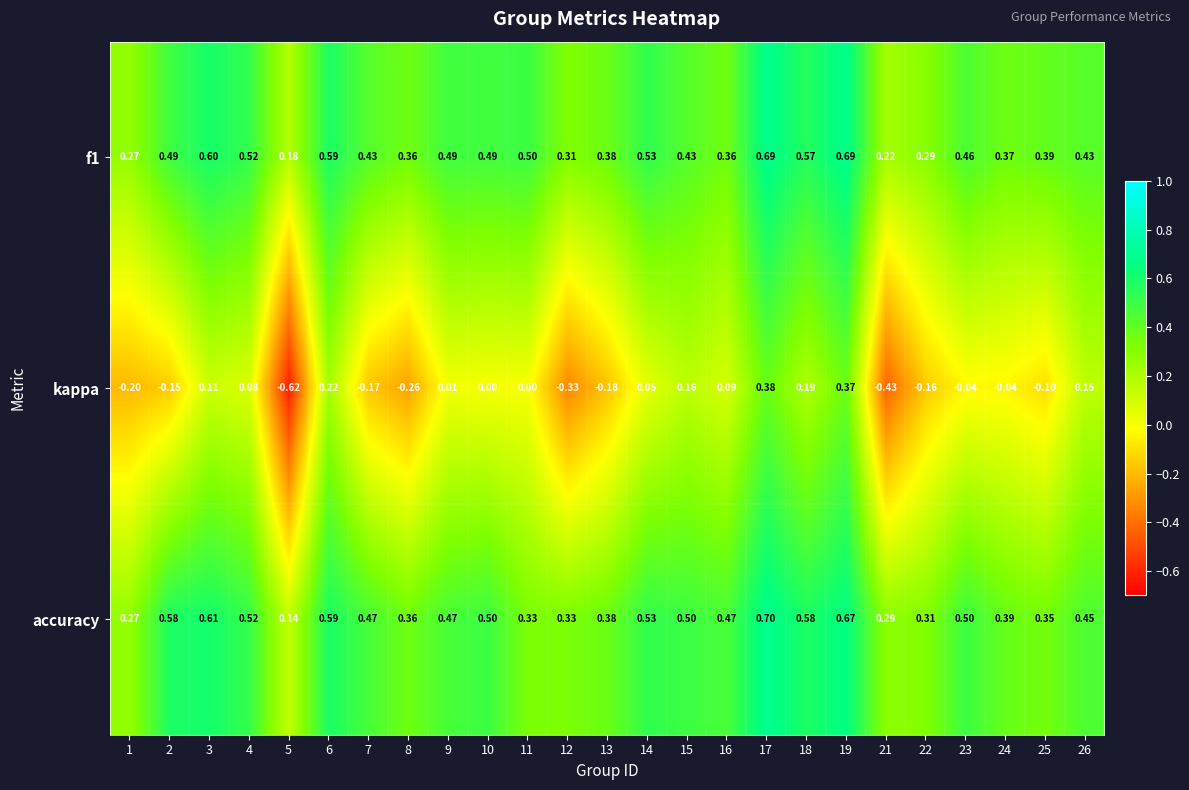

Which label corresponds to the smallest value in the chart?

5